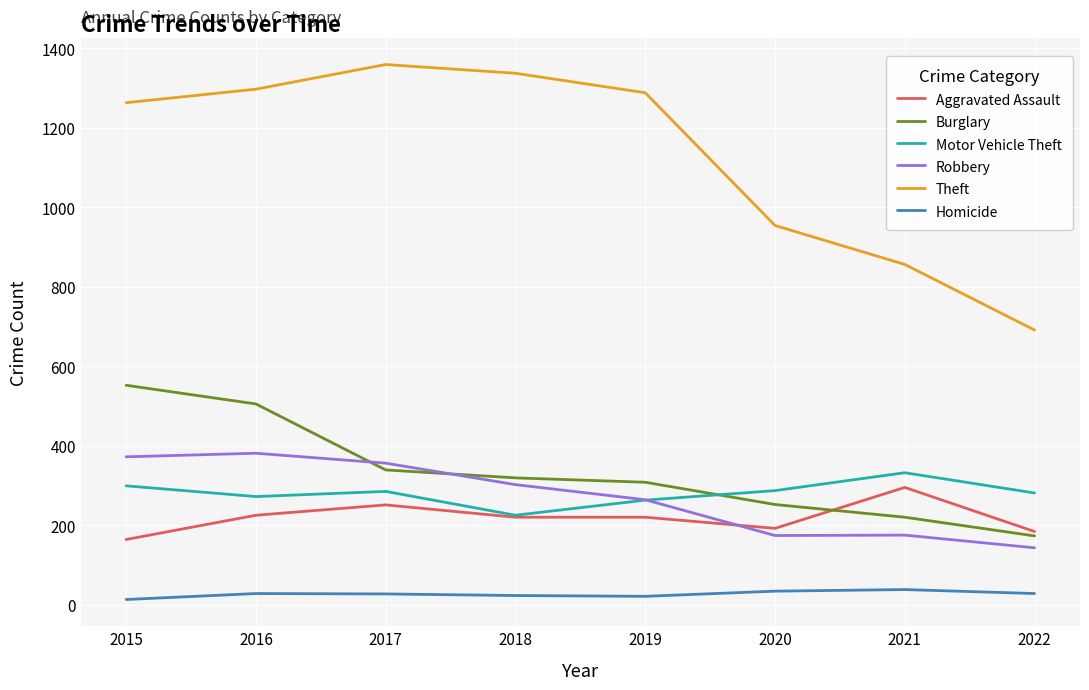

What is the difference between the Aggravated Assault values at 2022 and 2021?

111